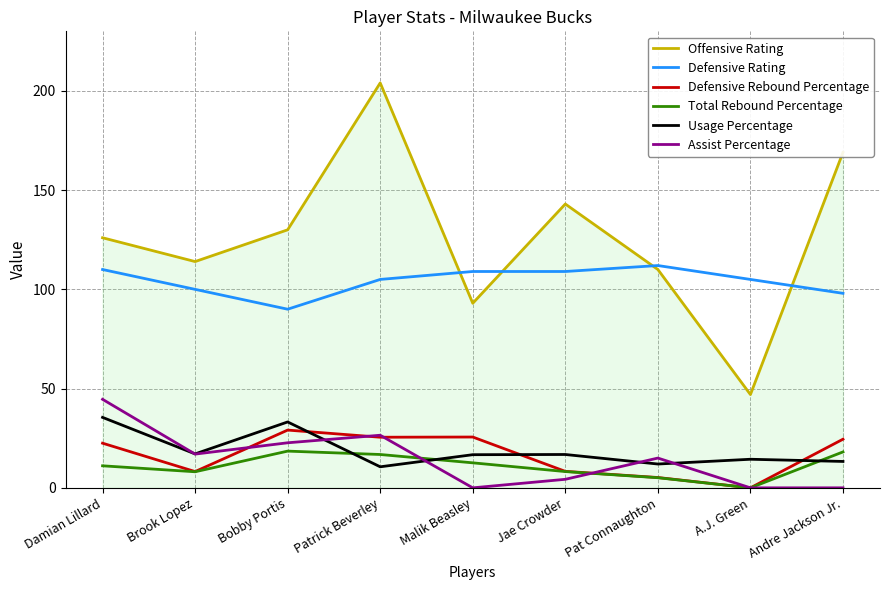

True or false: Offensive Rating and Usage Percentage intersect in this chart.

False